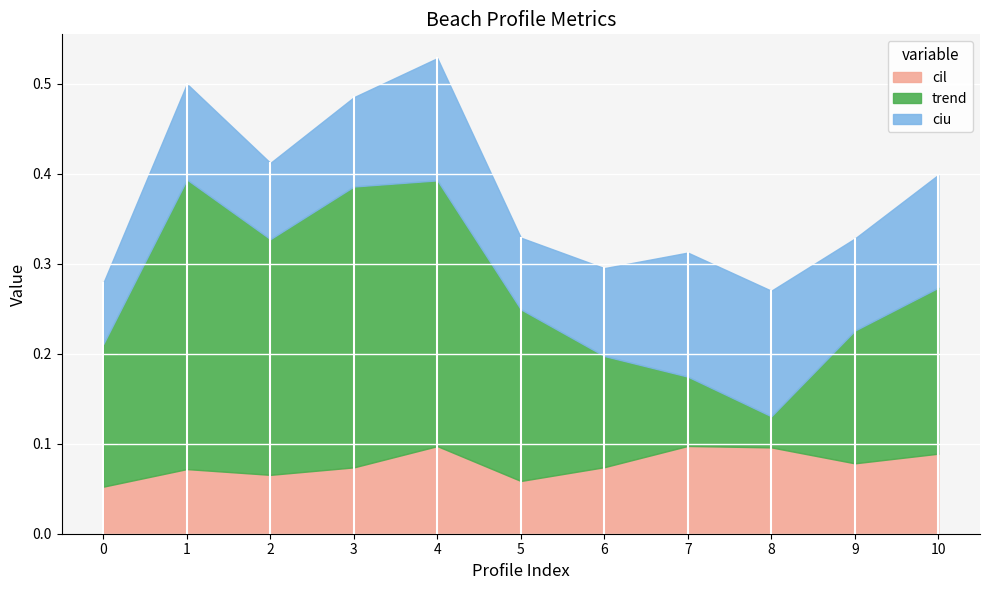

Between nzd0192-0003 and nzd0192-0010, which series saw the biggest shift?

trend